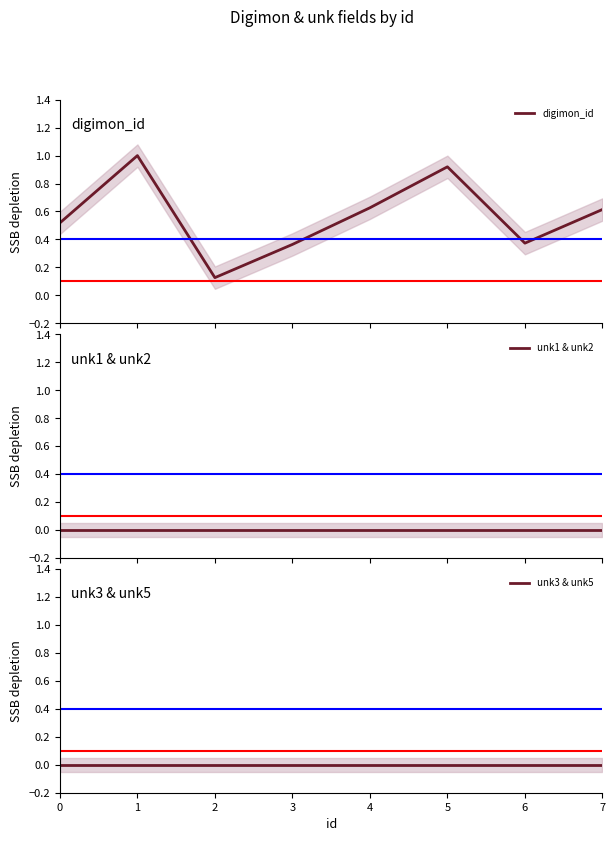

Which series changed the most between 0 and 3?

digimon_id